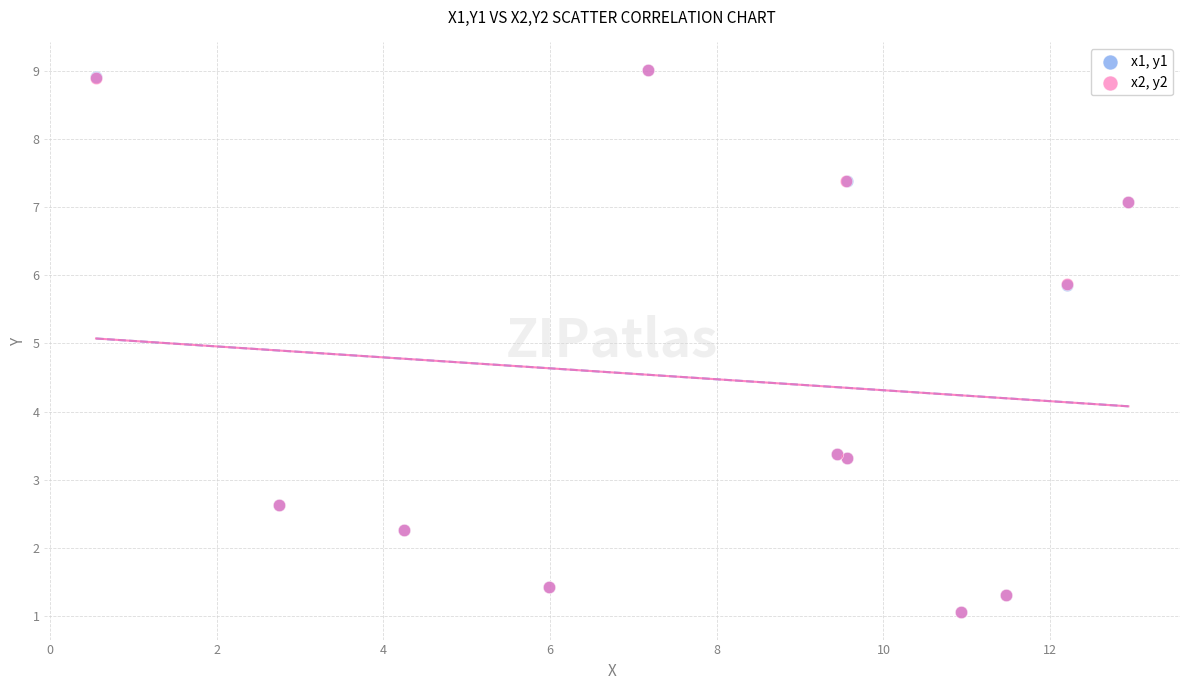

What are all the series names shown in the legend?

x1, y1, x2, y2